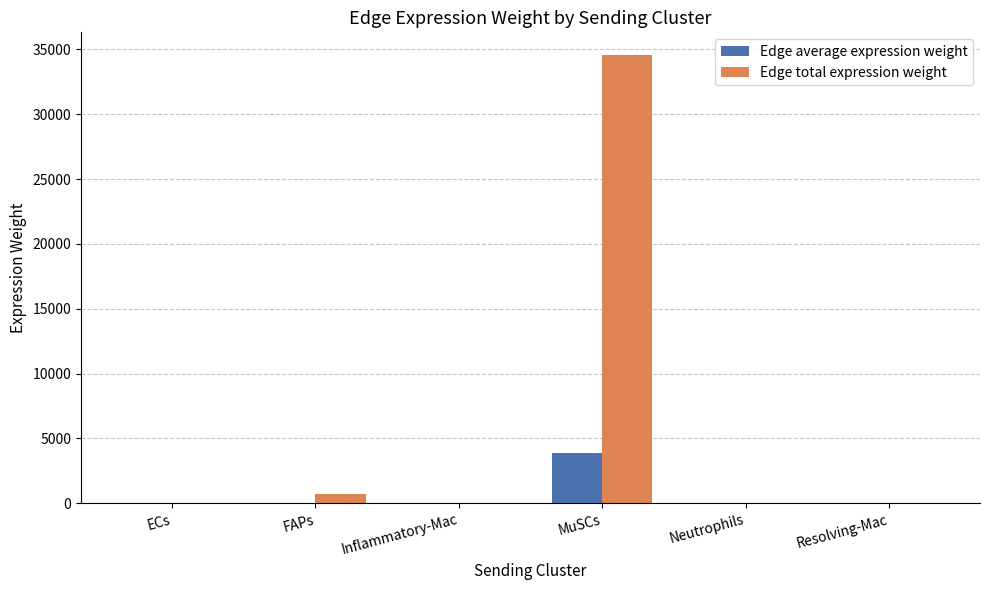

The Edge total expression weight series shows 0.4 at Neutrophils. True or false?

True